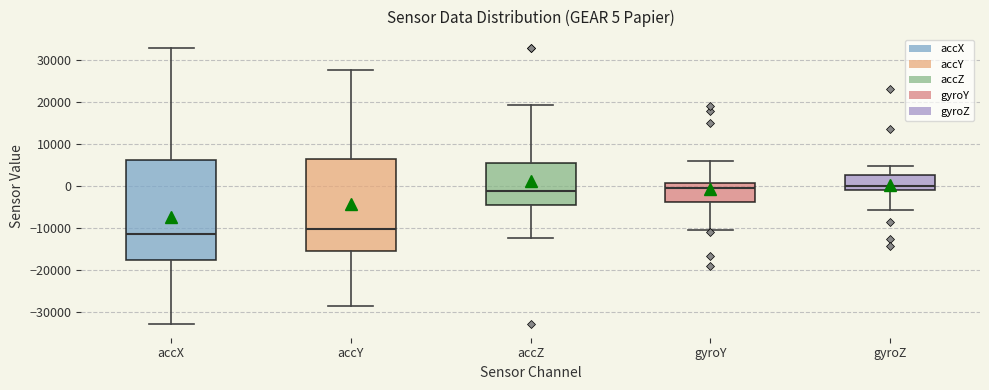

Which box is the tallest, from its lower edge to its upper edge?

accX